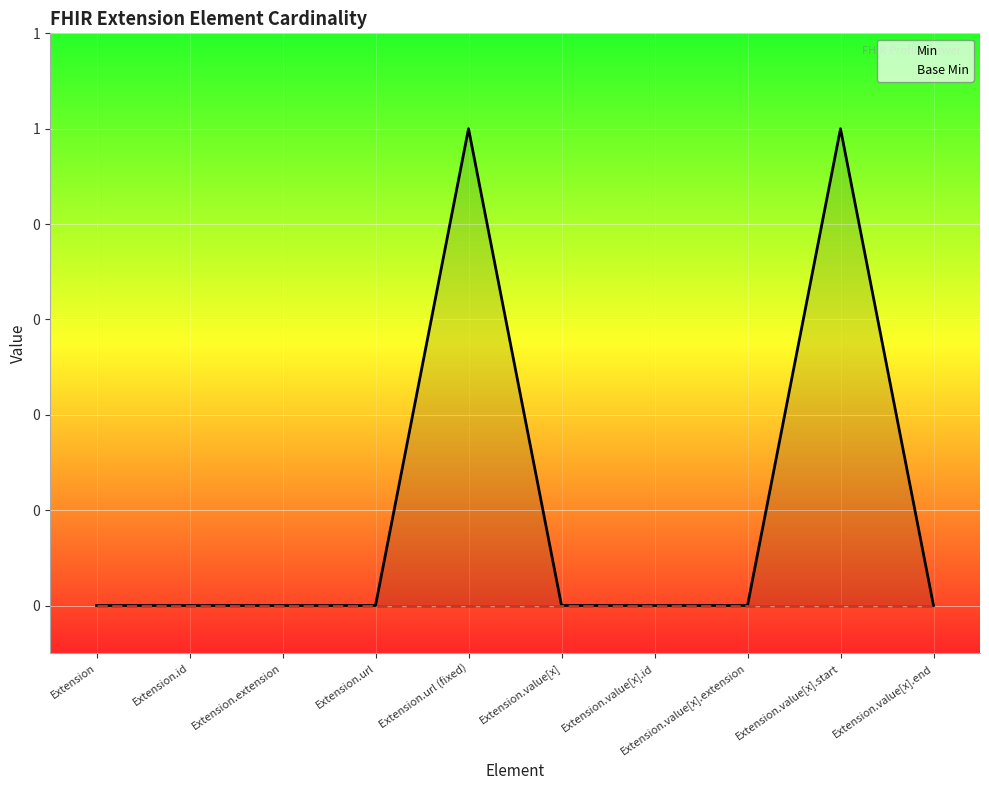

Reading left to right, what are all the values shown in this chart?

Min: 0	0	0	0	1	0	0	0	1	0
Base Min: 0	0	0	0	0	0	0	0	0	0